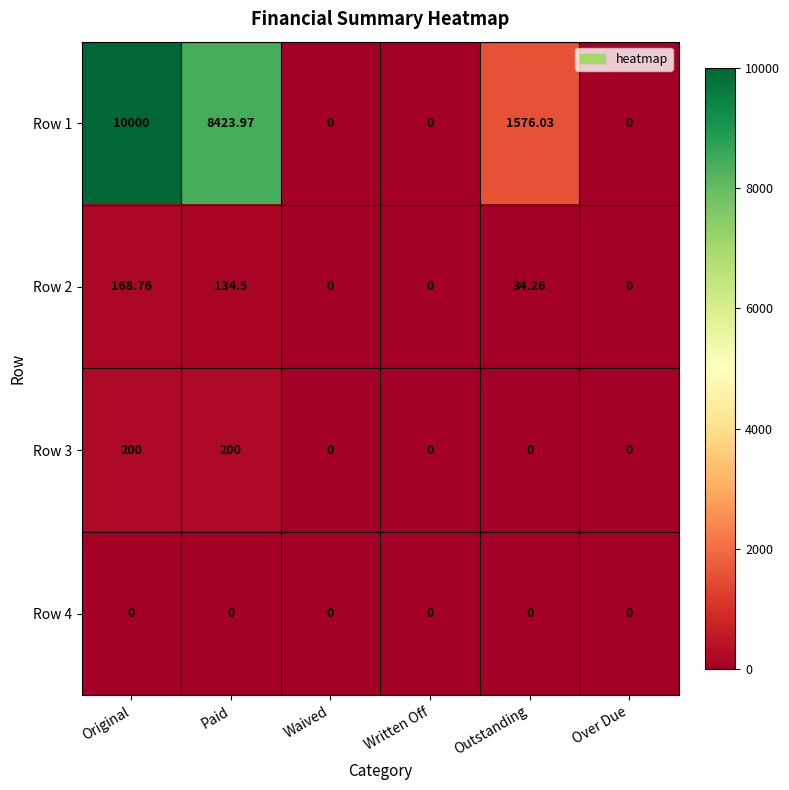

What is the greatest value displayed?

10000.0